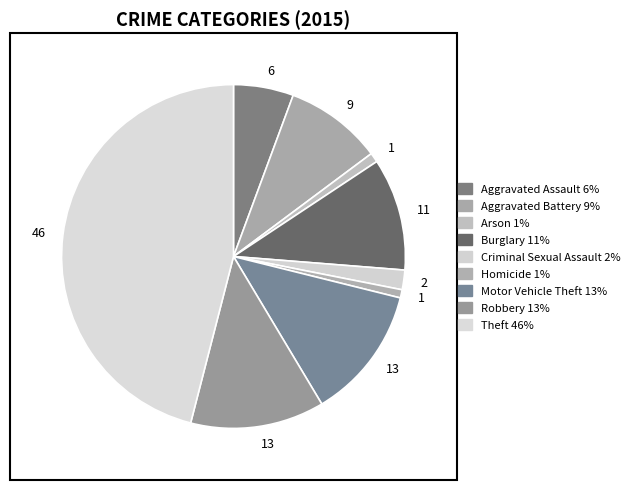

What is the largest slice in the pie chart?

Theft